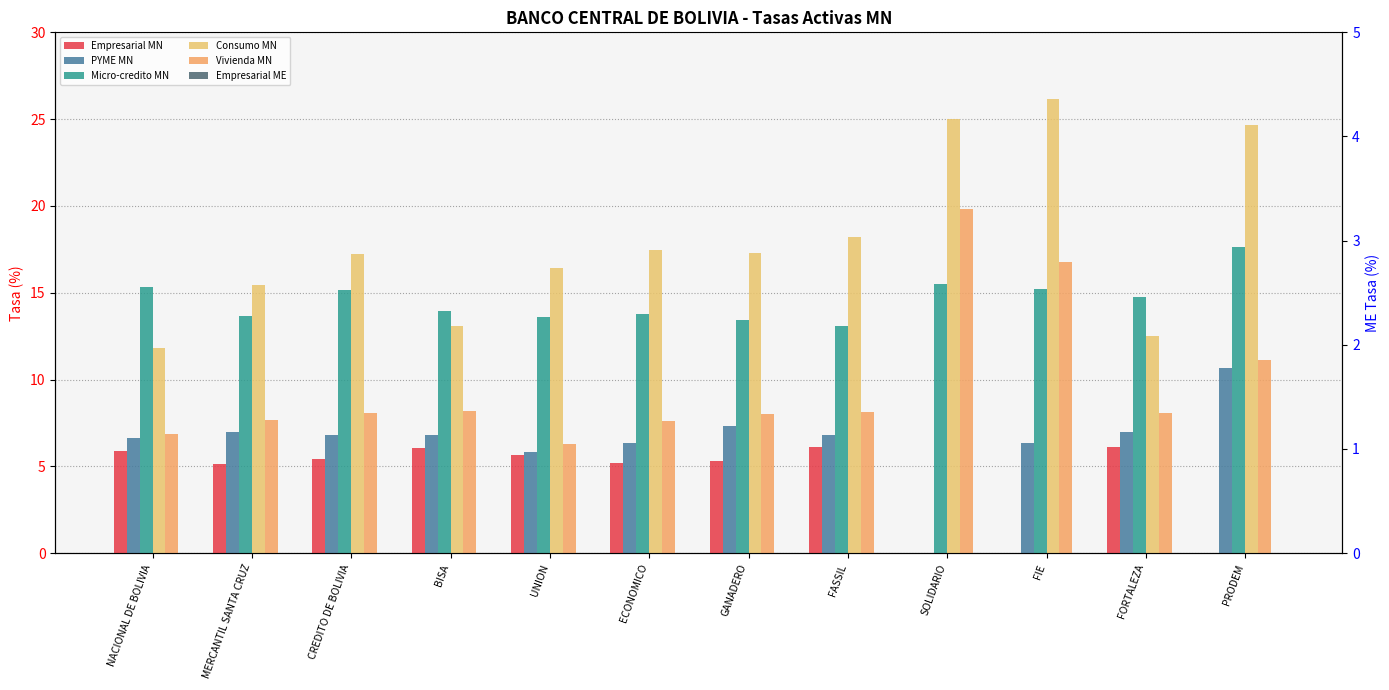

Which category has the highest value across all series?

FIE